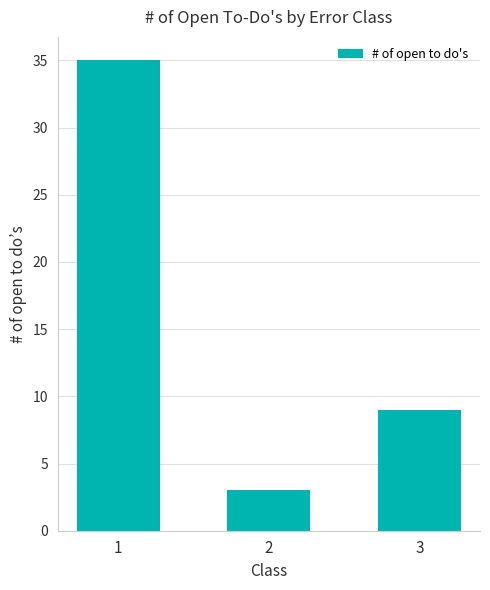

Which has a higher value, 2 or 1?

1